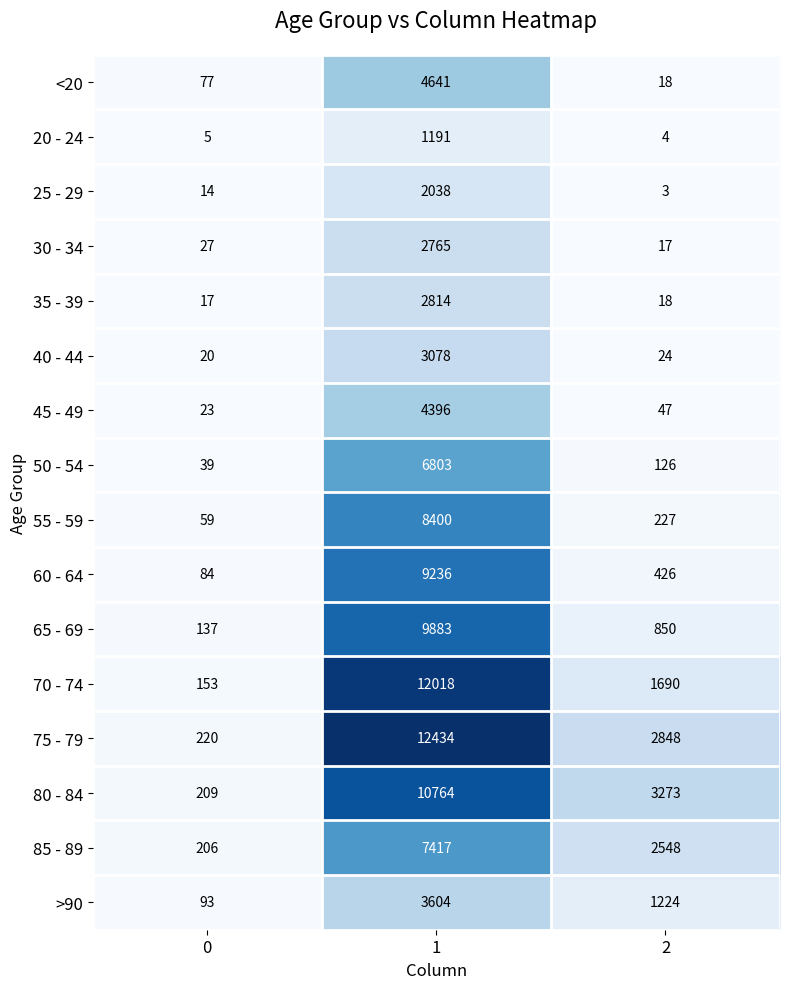

What value does the 70 - 74 series have at 0?

153